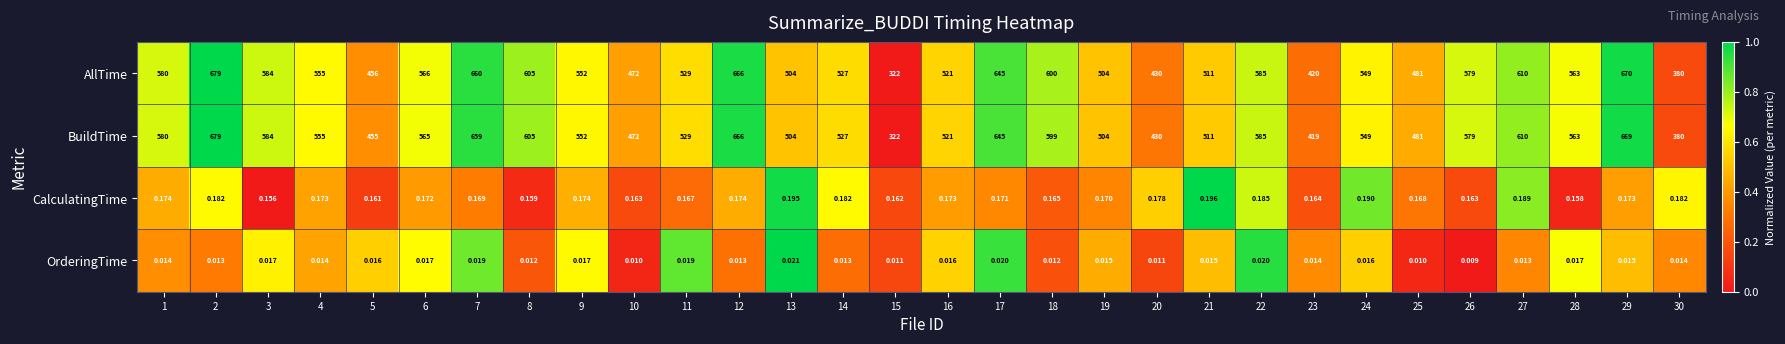

At 7, list the series in order from largest to smallest.

AllTime, BuildTime, CalculatingTime, OrderingTime